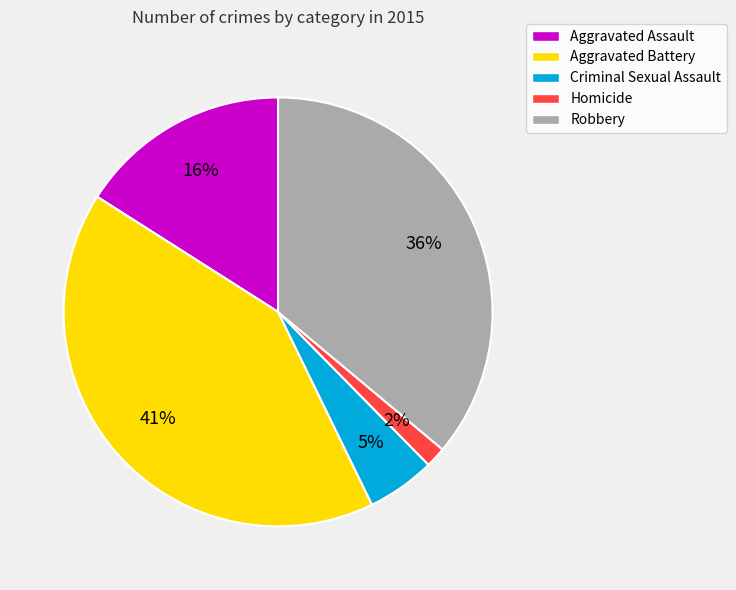

Which has a higher value, Aggravated Battery or Homicide?

Aggravated Battery